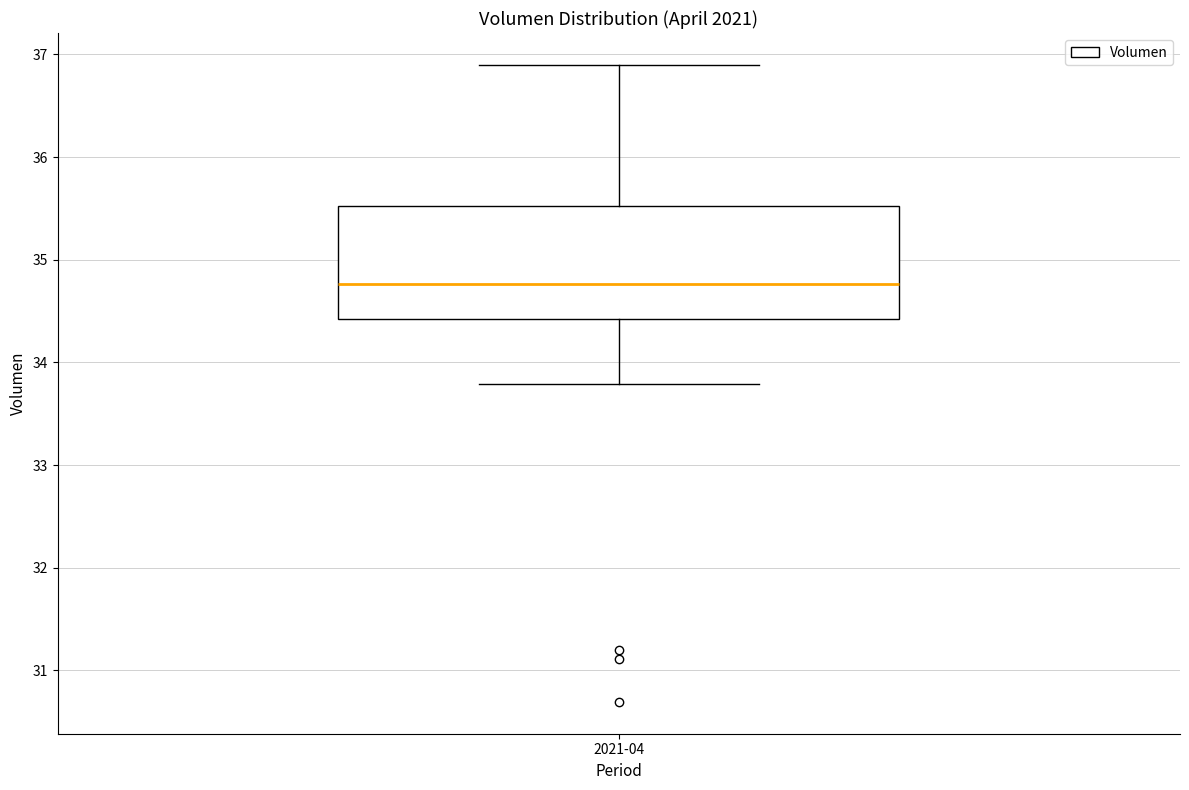

Transcribe this box plot: give where the median line is, the range the box spans, and where the two whiskers end, as read against the y-axis. The values are not printed on the chart, so give them approximately, as read against the axis.

median 34.8, box 34.4 to 35.5, whiskers 33.8 to 36.9